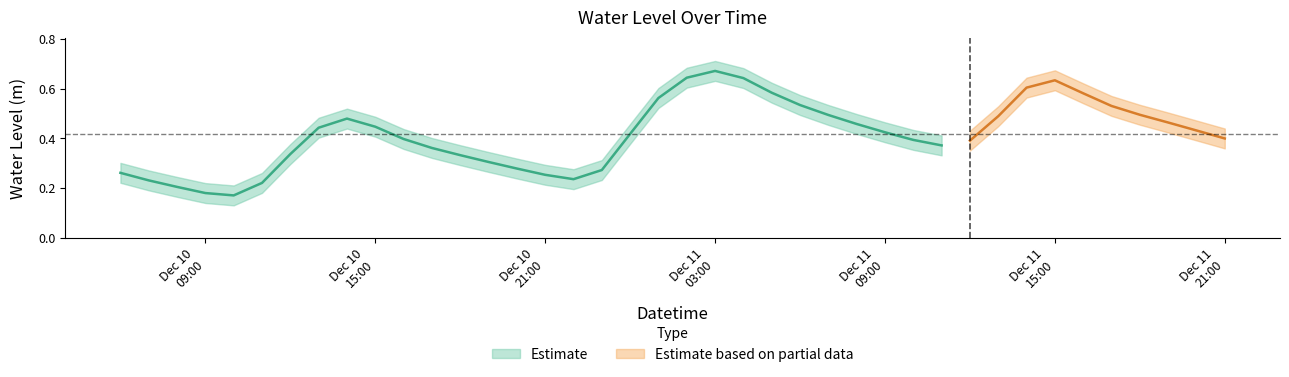

Rank the categories by value from highest to lowest.

2023-12-11 03:00:00, 2023-12-11 02:00:00, 2023-12-11 04:00:00, 2023-12-11 15:00:00, 2023-12-11 14:00:00, 2023-12-11 05:00:00, 2023-12-11 16:00:00, 2023-12-11 01:00:00, 2023-12-11 06:00:00, 2023-12-11 17:00:00, 2023-12-11 18:00:00, 2023-12-11 07:00:00, 2023-12-11 13:00:00, 2023-12-10 14:00:00, 2023-12-11 19:00:00, 2023-12-11 08:00:00, 2023-12-10 15:00:00, 2023-12-10 13:00:00, 2023-12-11 20:00:00, 2023-12-11 09:00:00, 2023-12-11 00:00:00, 2023-12-11 21:00:00, 2023-12-10 16:00:00, 2023-12-11 10:00:00, 2023-12-11 12:00:00, 2023-12-11 11:00:00, 2023-12-10 17:00:00, 2023-12-10 12:00:00, 2023-12-10 18:00:00, 2023-12-10 19:00:00, 2023-12-10 20:00:00, 2023-12-10 23:00:00, 2023-12-10 06:00:00, 2023-12-10 21:00:00, 2023-12-10 22:00:00, 2023-12-10 07:00:00, 2023-12-10 11:00:00, 2023-12-10 08:00:00, 2023-12-10 09:00:00, 2023-12-10 10:00:00